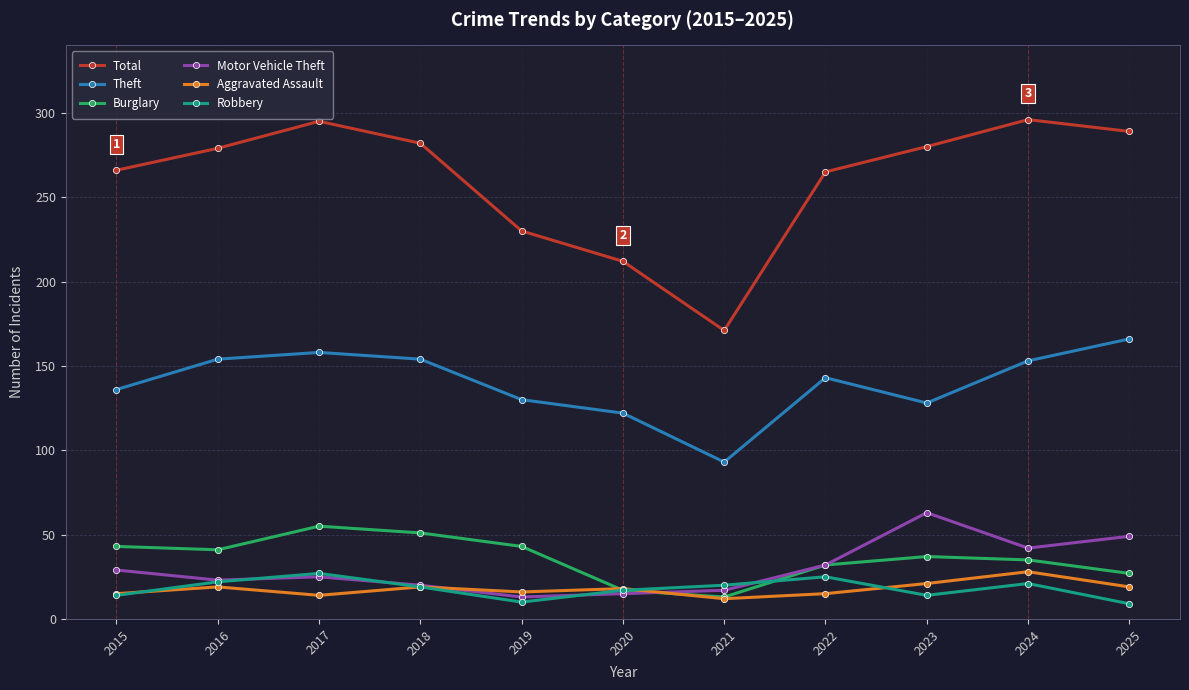

Which series has the largest range (max minus min)?

Total